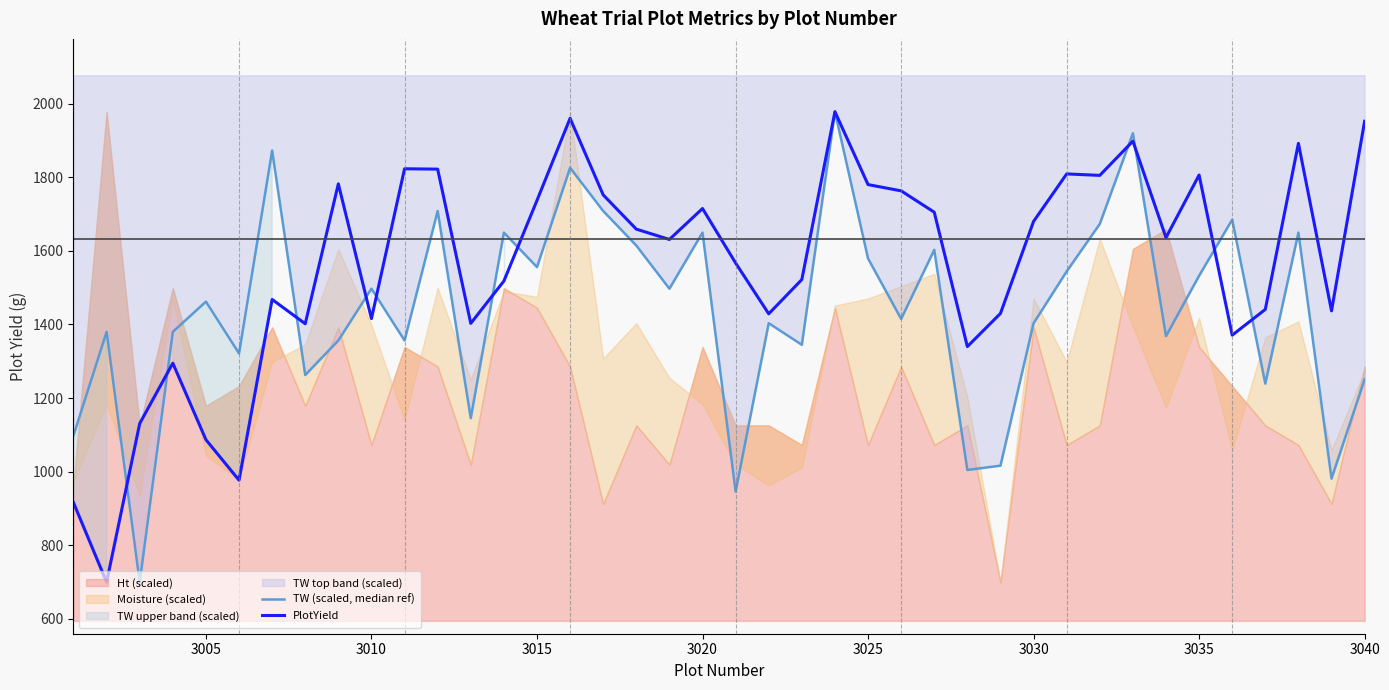

How many times do PlotYield and TW (scaled, median ref) cross each other?

11